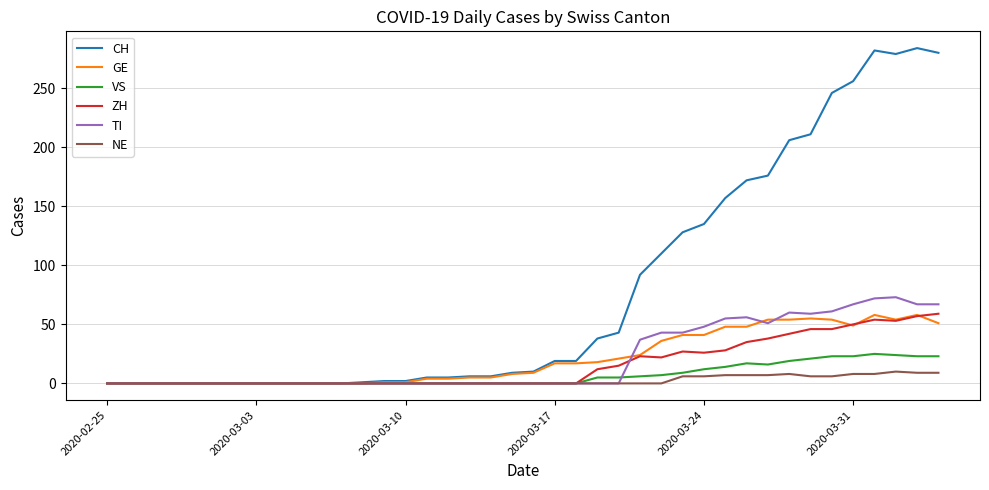

What is the sum of all TI values?

859